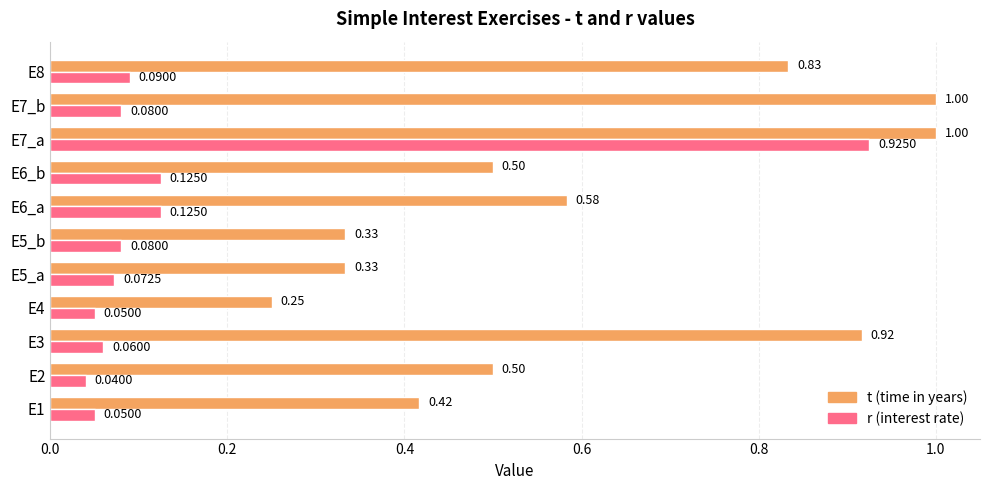

Which series has the widest spread of values?

r (interest rate)